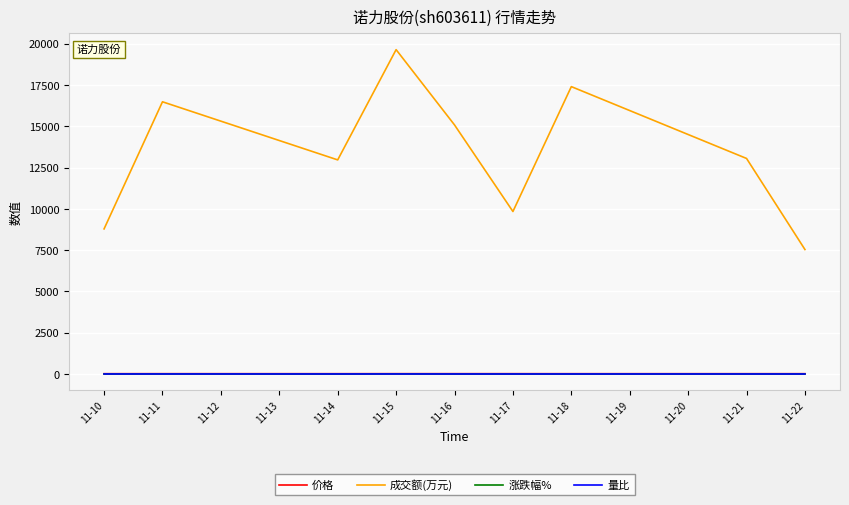

Which series has the largest total across all categories?

成交额(万元)